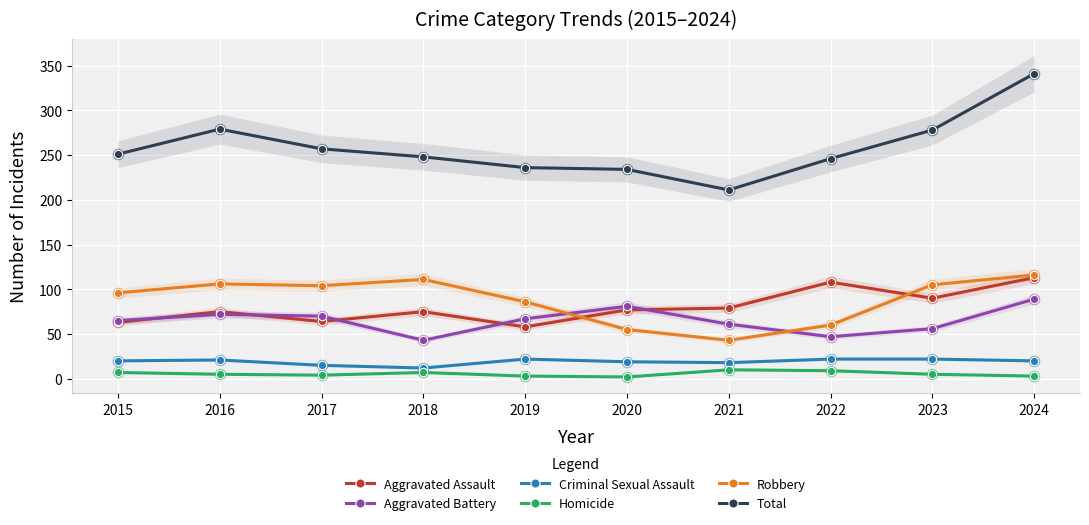

Which series contains the highest Y value?

Total